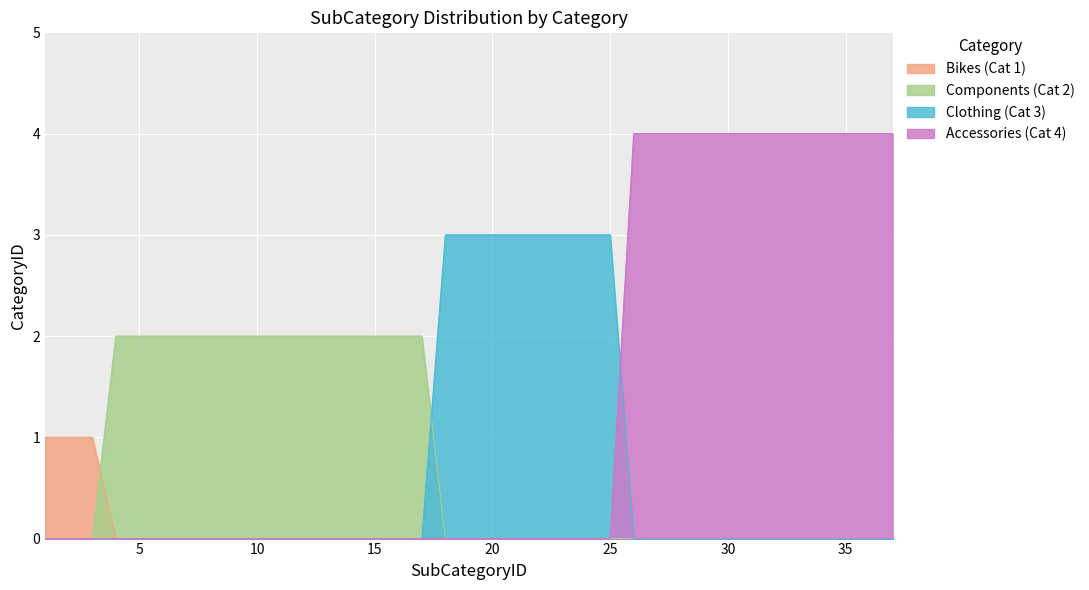

The Components (Cat 2) series shows -1 at 28. True or false?

False